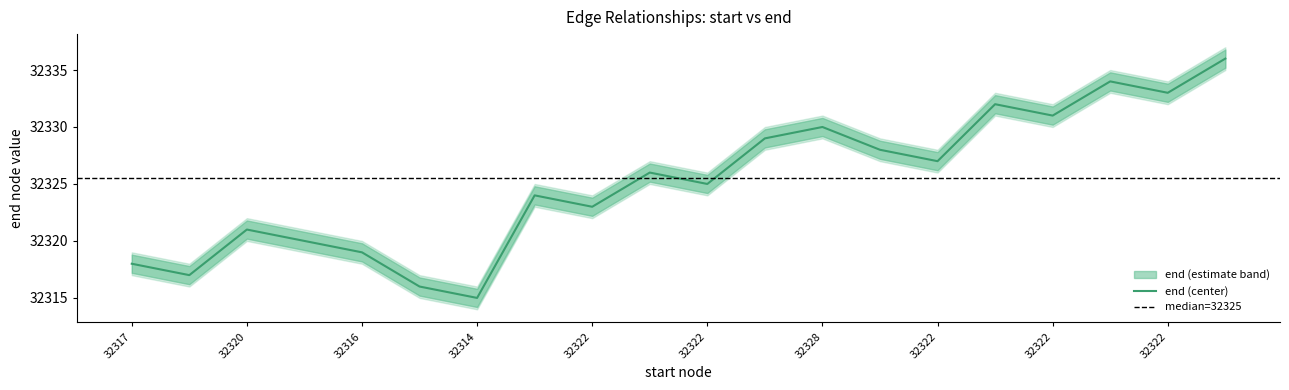

True or false: there are more than 1 points higher than both neighbors.

True